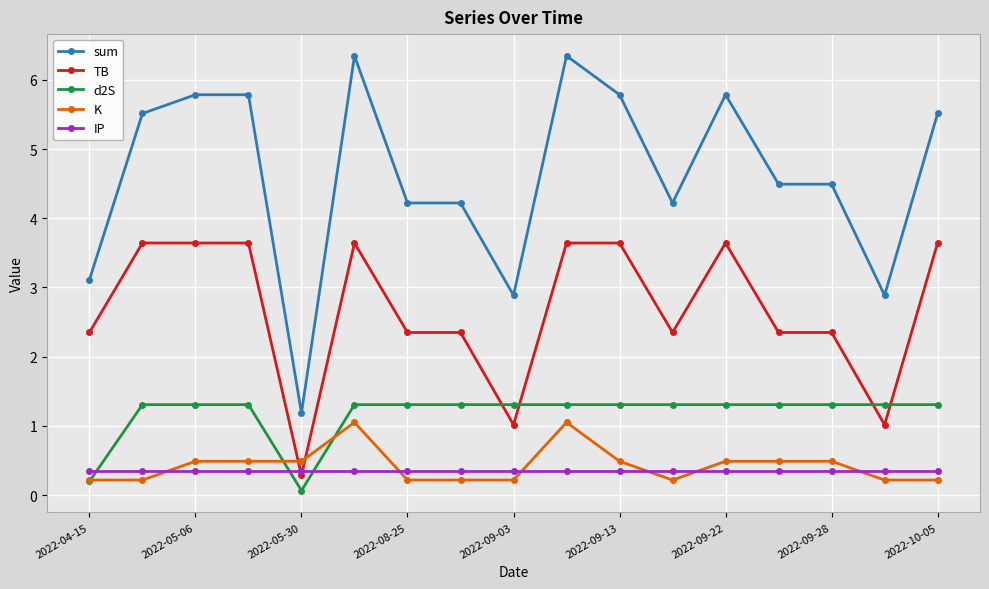

True or false: TB has more than 1 points higher than both neighbors.

True